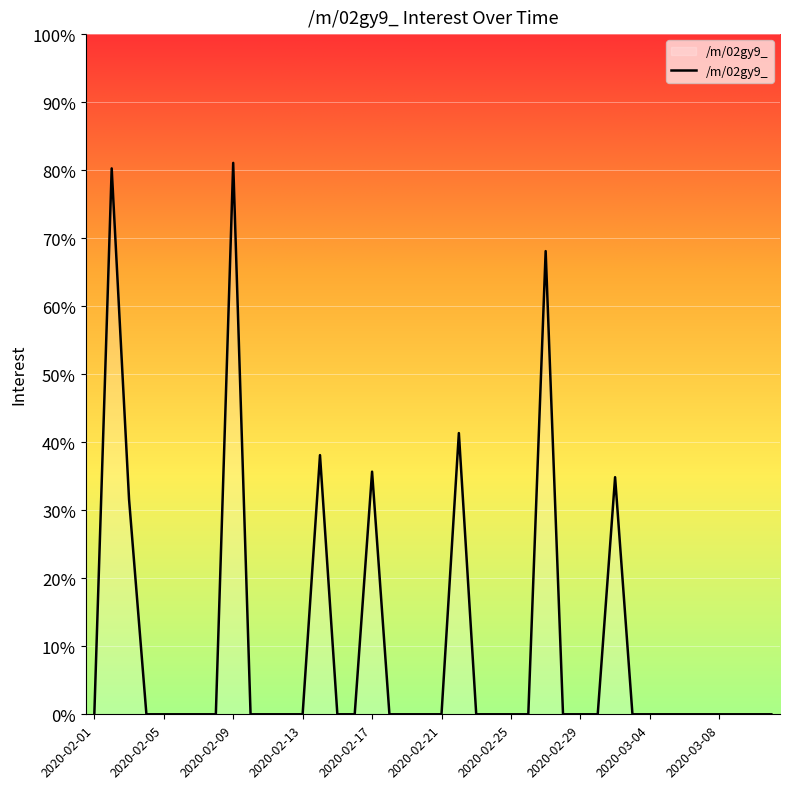

What is the difference between the maximum and minimum values?

81.1